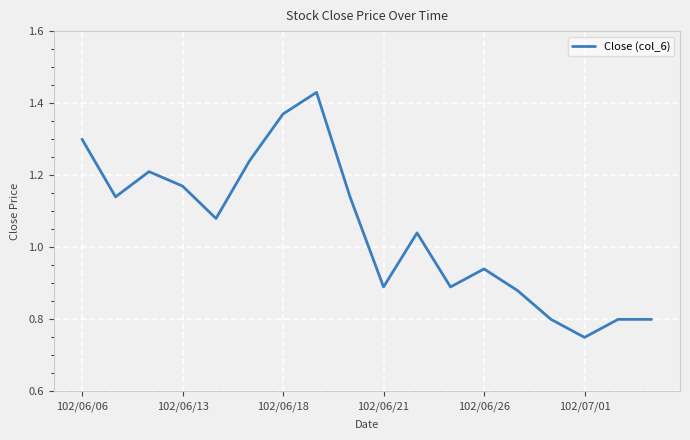

What is the difference between the maximum and minimum values?

0.7